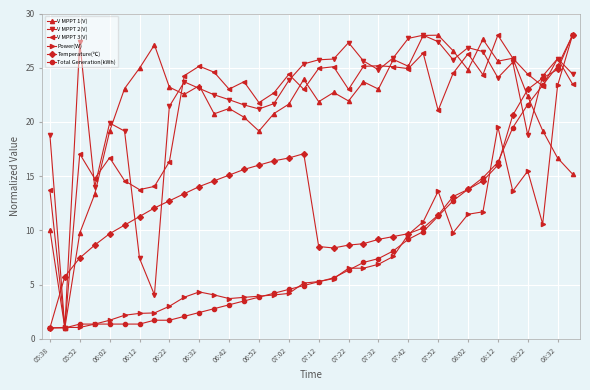

What is the value of the V MPPT 2(V) point at the 9th from the left?

21.4